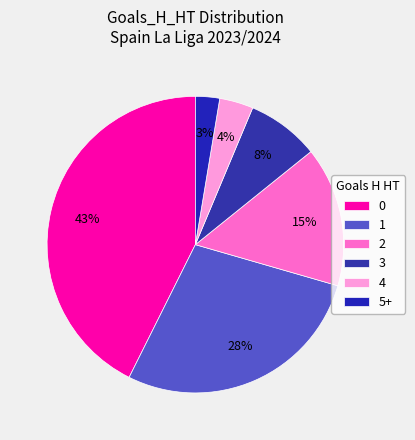

Is the sum of 3 and 1 greater than half?

No